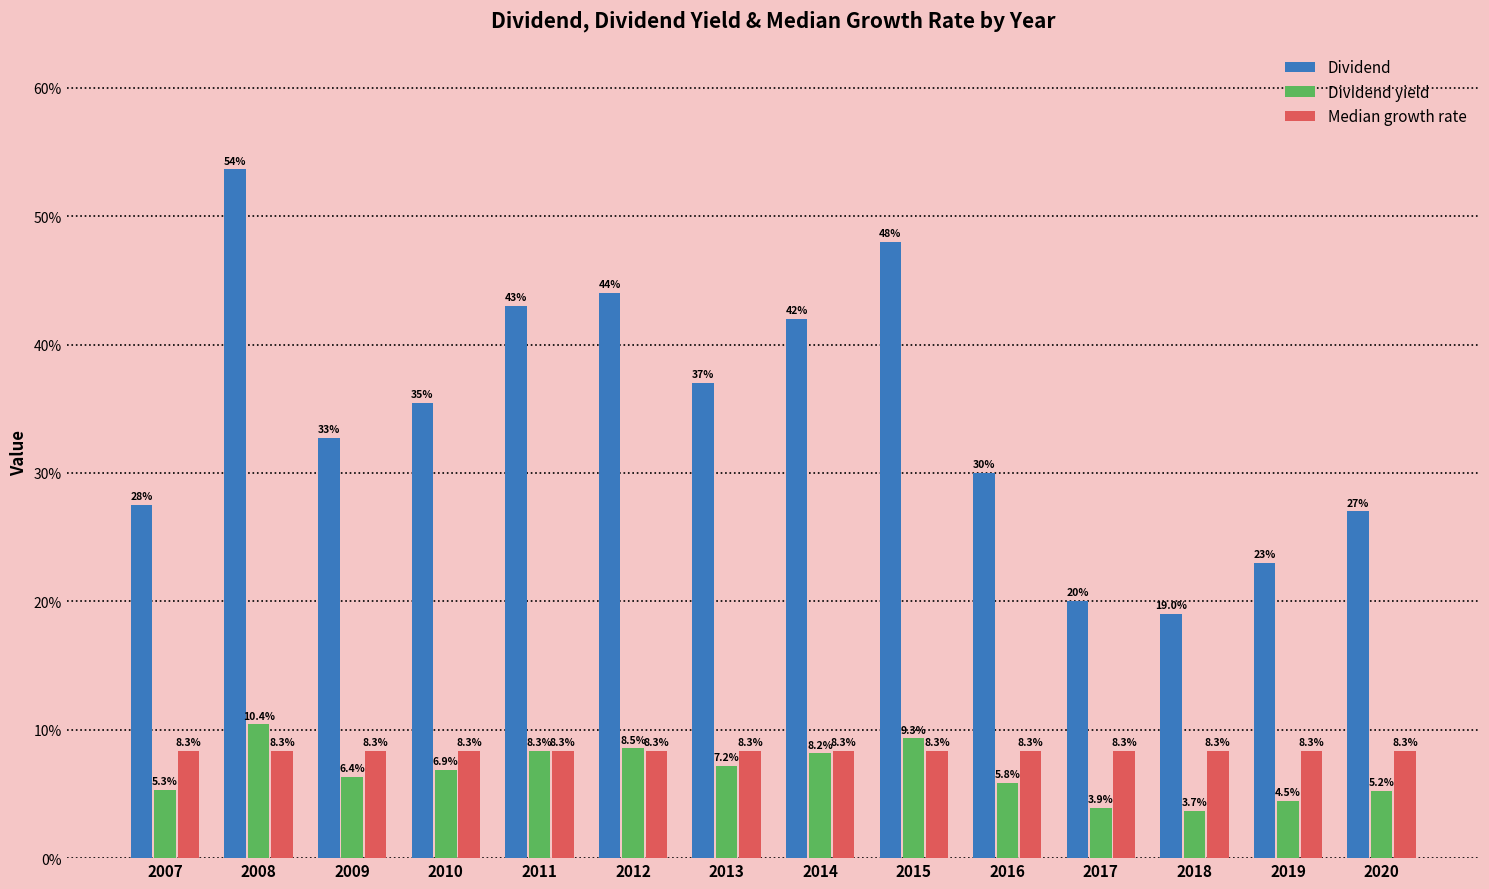

At which label does Dividend yield reach its peak?

2008